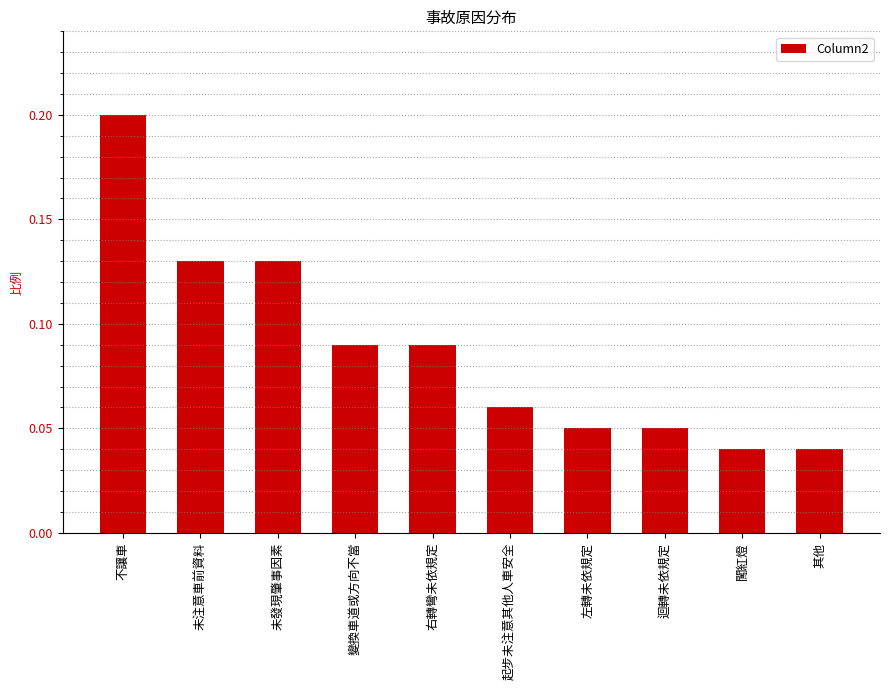

What position from the right is 變換車道或方向不當?

7